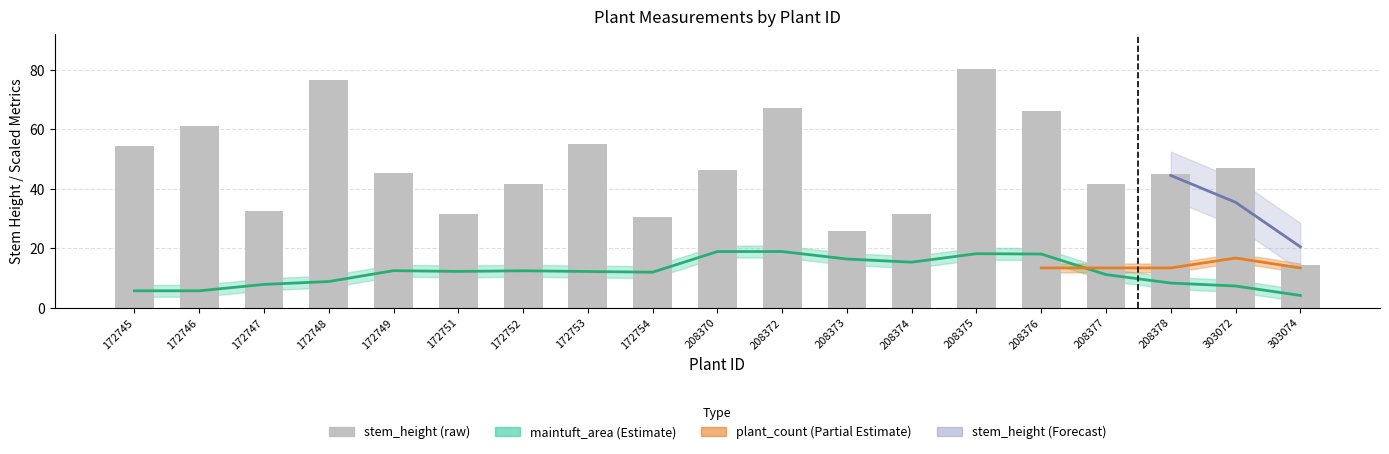

Is the value of mean_maintuft_area at 208370 greater than the value of mean_stem_height at 172753?

No